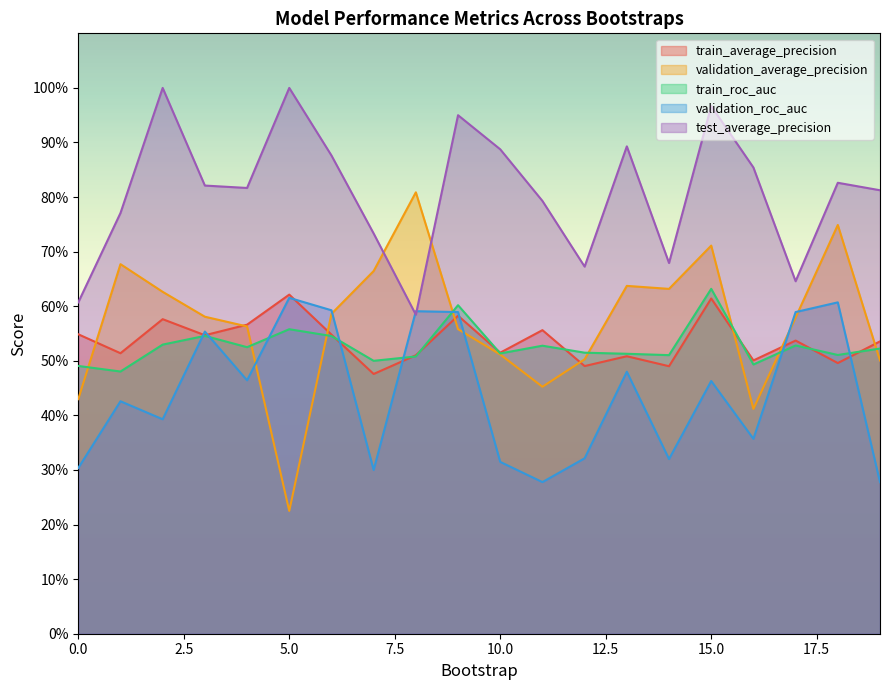

Which category has the lowest value across all series?

5